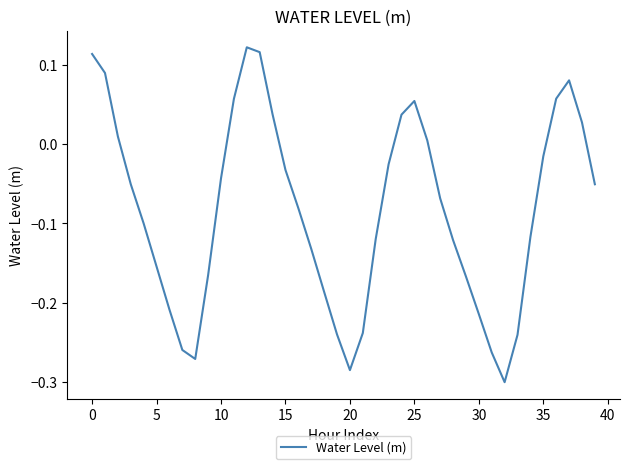

What is the difference between the maximum and minimum values?

0.4